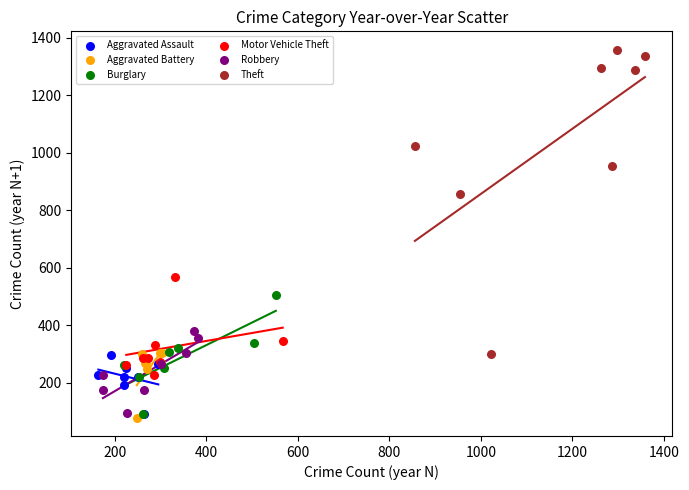

Which series has the largest Y range (max minus min)?

Theft